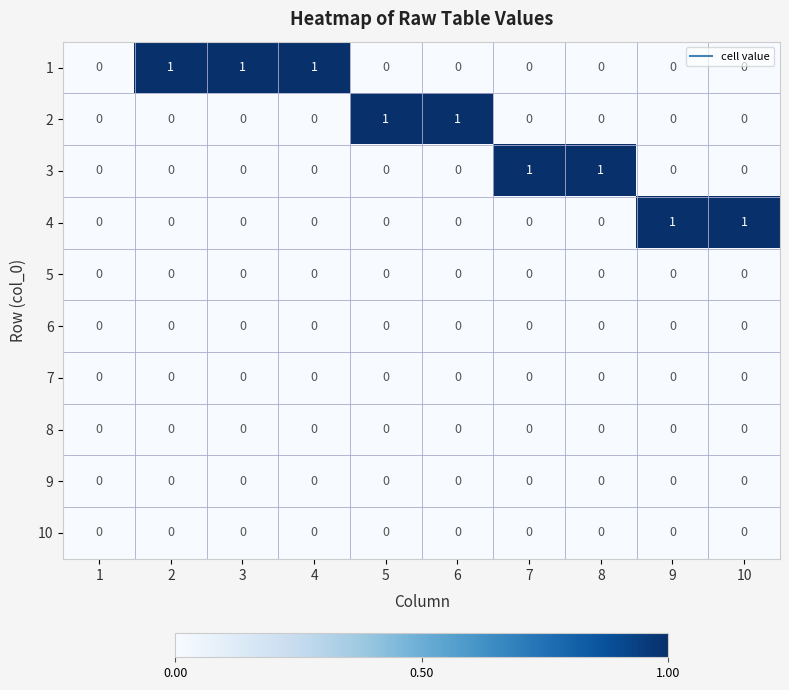

Is the value of 2 at 6 greater than the value of 10 at 5?

Yes